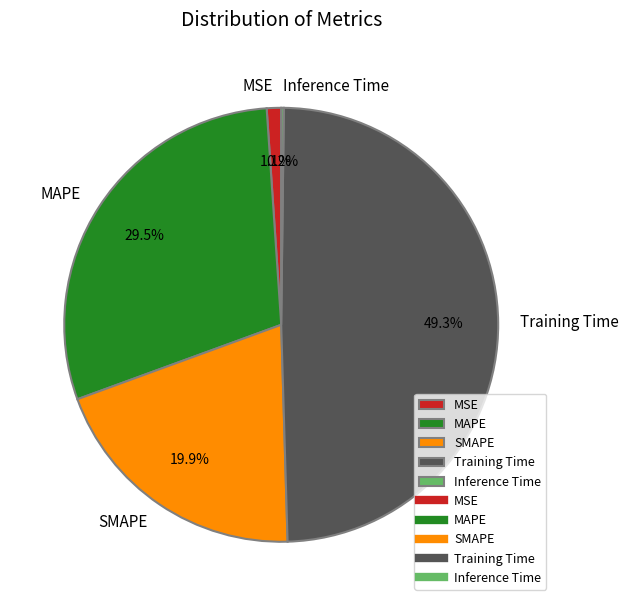

Combined, do Training Time and MAPE account for over 50%?

Yes